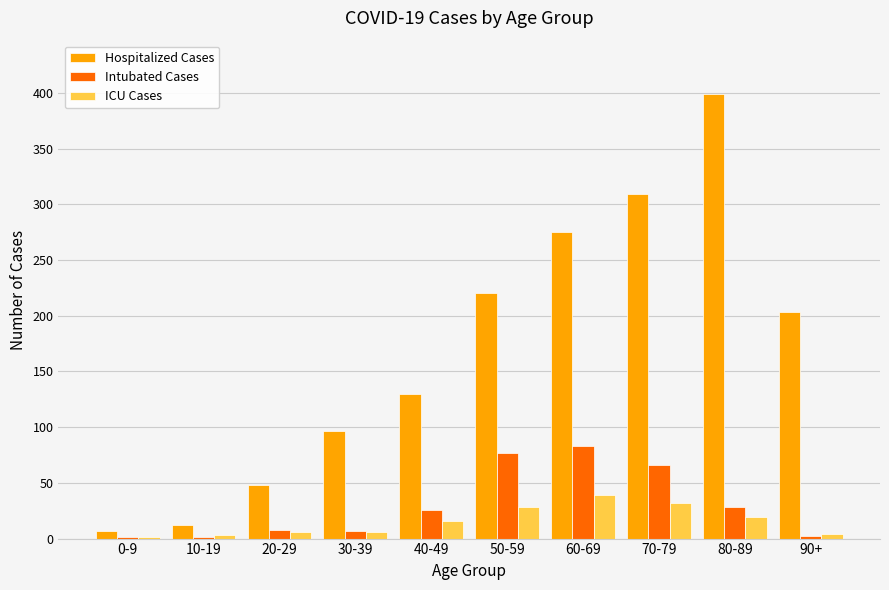

Is it true that ICU Cases equals 19 at 80-89?

True